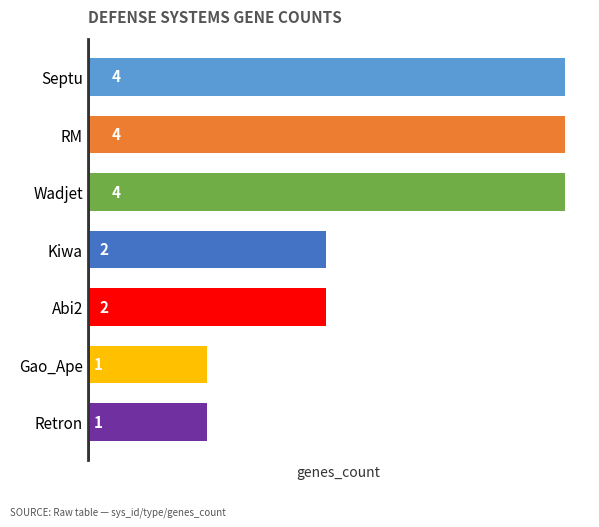

How many values are between 1 and 4?

7